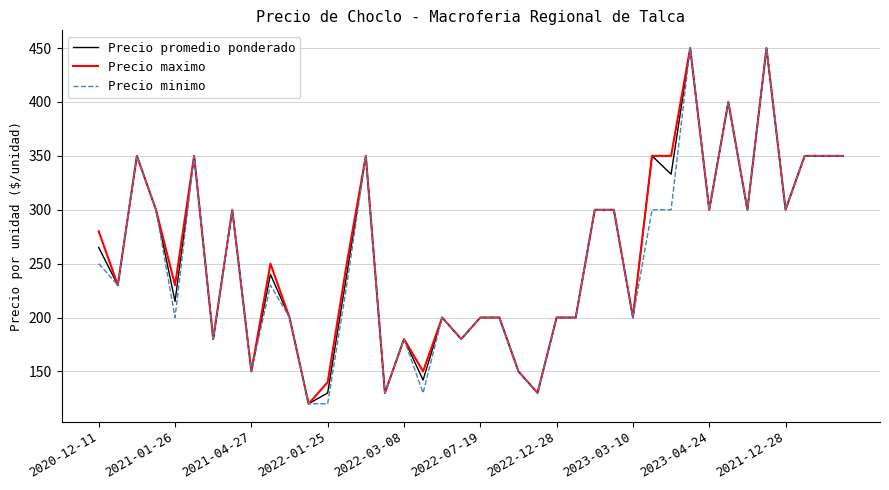

What is the highest value of the Precio promedio ponderado series?

450